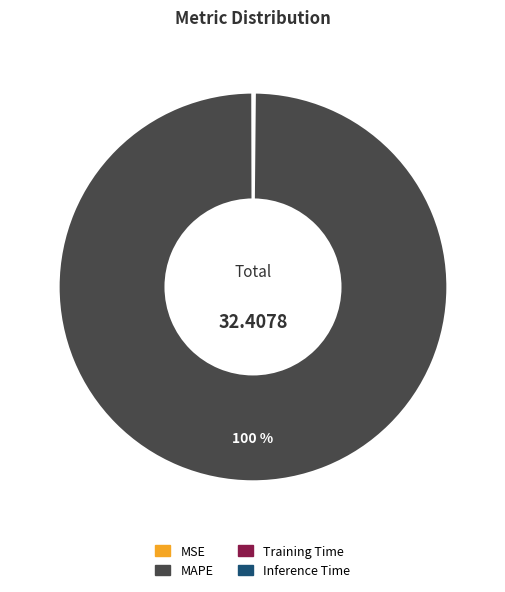

Which category has the biggest portion of the pie?

MAPE